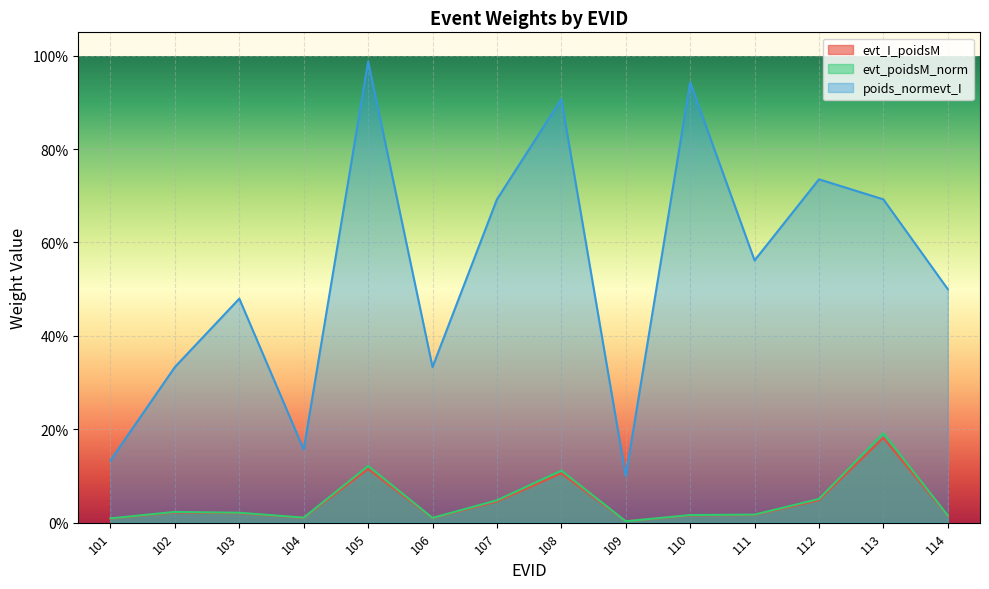

In evt_I_poidsM, how many points are lower than both neighbors (excluding endpoints)?

3